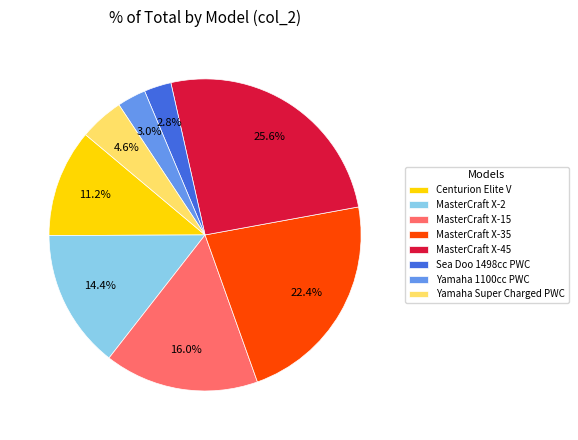

To the nearest percent, what is the difference between the largest and smallest slice percentages?

23%